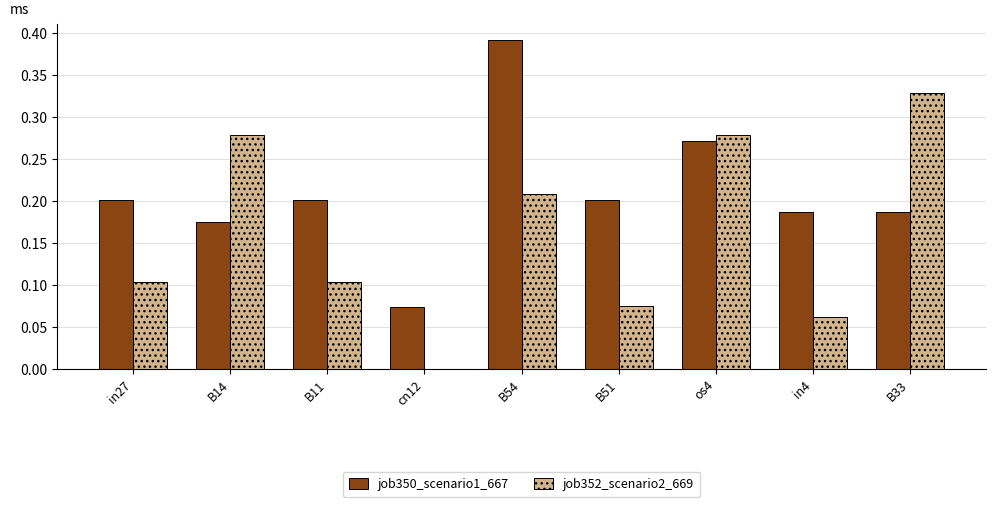

How many positive values does the job352_scenario2_669 series have?

8